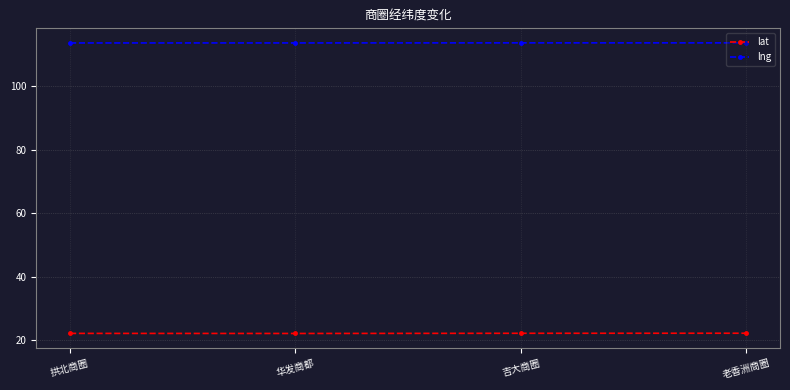

At 吉大商圈, list the series in order from largest to smallest.

lng, lat